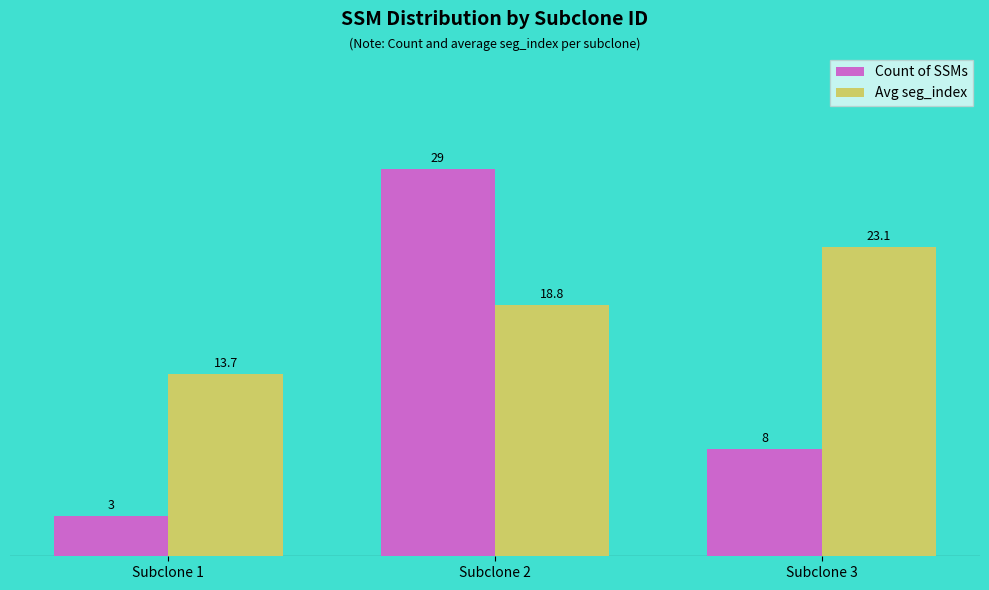

Reading right to left, transcribe all the data shown in this chart.

Count of SSMs: 8.0	29.0	3.0
Avg seg_index: 23.1	18.8	13.7